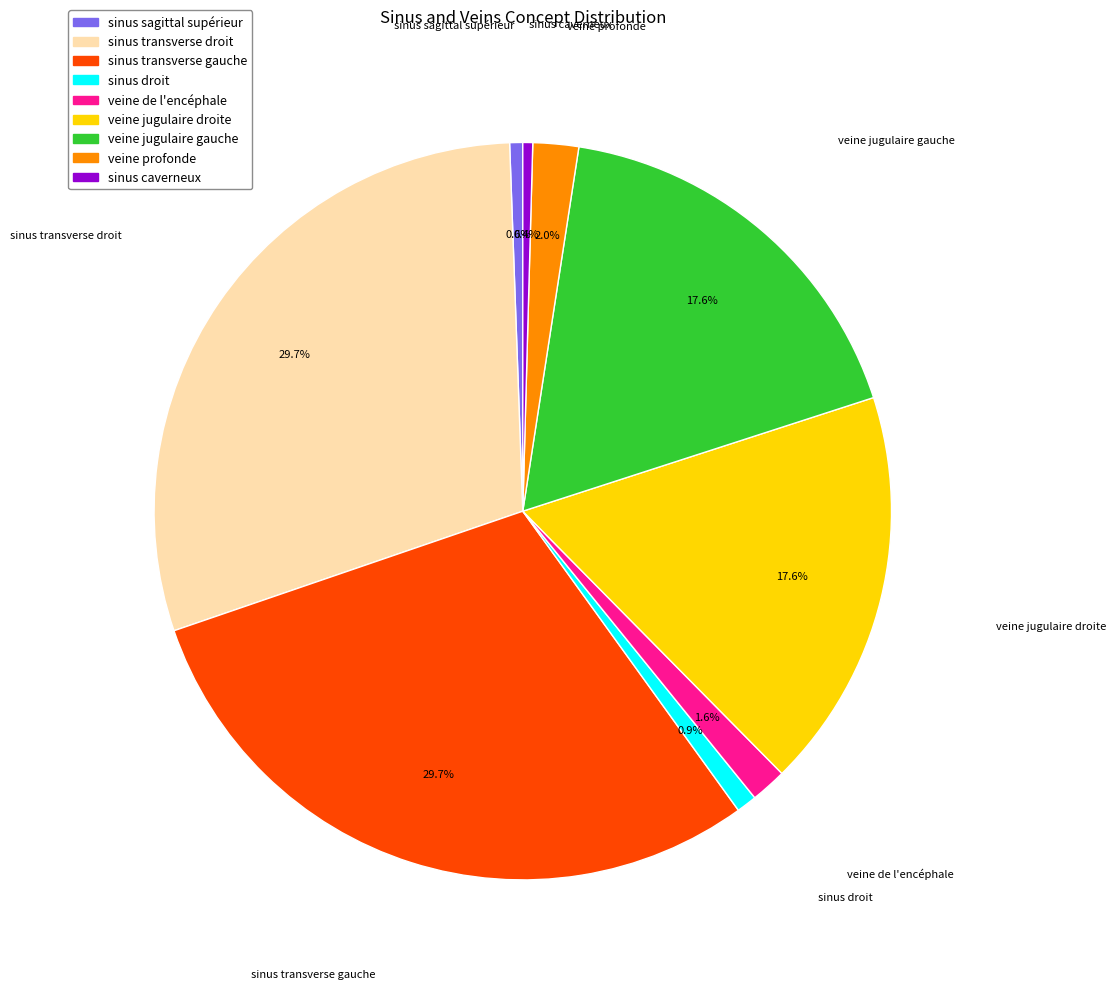

Is it true that veine jugulaire droite is 29% of the pie?

False